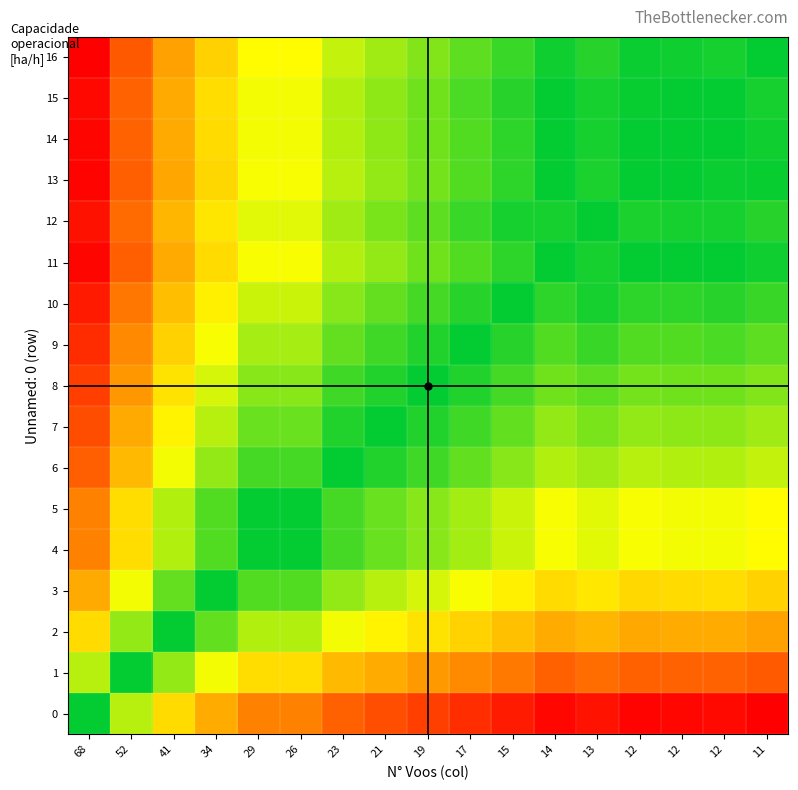

Which category has the highest value across all series?

68